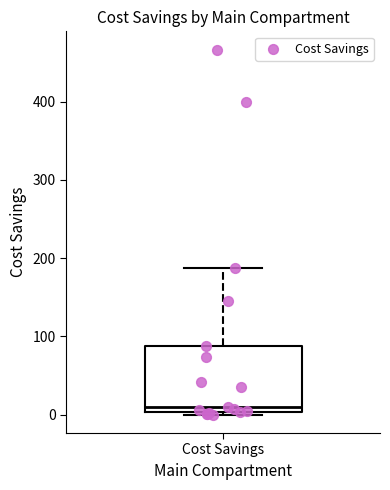

Where is the upper edge of the box for Cost Savings on the y-axis? The values are not printed on the chart, so give them approximately, as read against the axis.

90